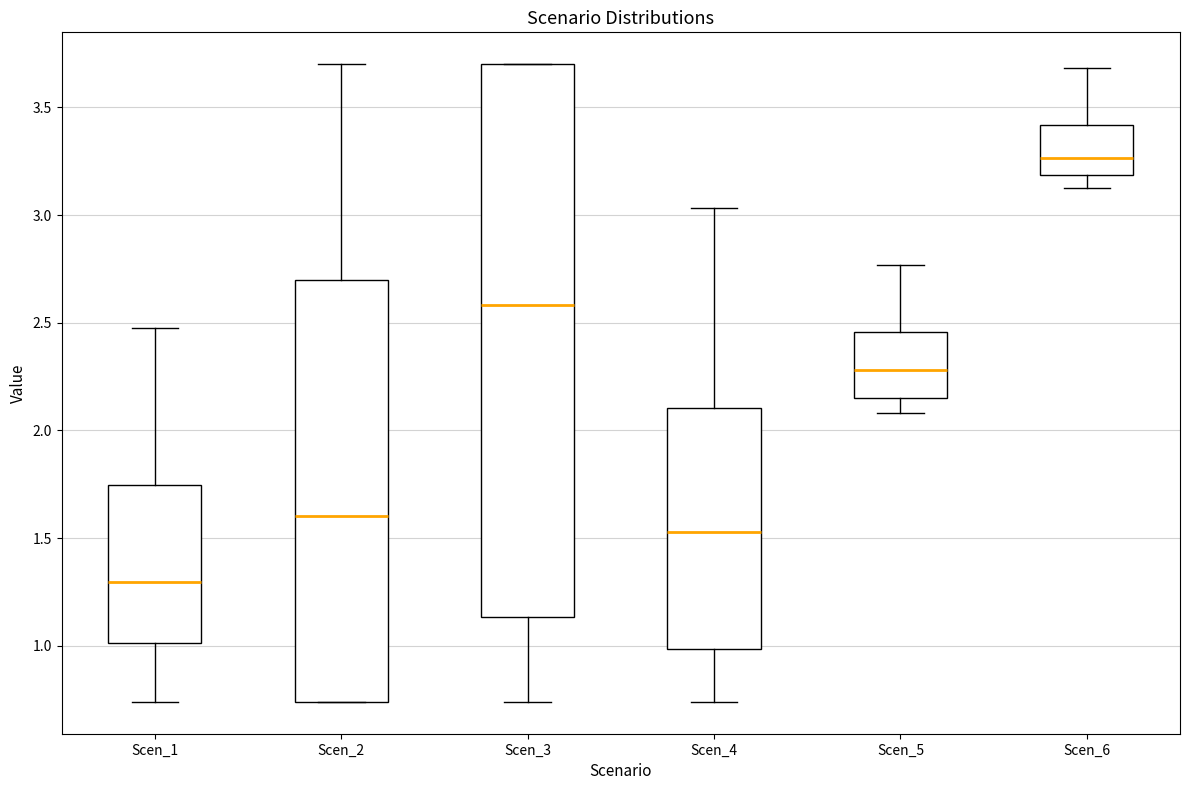

Reading left to right, transcribe this box plot: for each box, give where its median line is, the range the box spans, and where its two whiskers end, as read against the y-axis. The values are not printed on the chart, so give them approximately, as read against the axis.

Scen_1: median 1.30, box 1.00 to 1.75, whiskers 0.75 to 2.50
Scen_2: median 1.60, box 0.75 to 2.70, whiskers 0.75 to 3.70
Scen_3: median 2.60, box 1.15 to 3.70, whiskers 0.75 to 3.70
Scen_4: median 1.55, box 1.00 to 2.10, whiskers 0.75 to 3.05
Scen_5: median 2.30, box 2.15 to 2.45, whiskers 2.10 to 2.75
Scen_6: median 3.25, box 3.20 to 3.40, whiskers 3.10 to 3.70